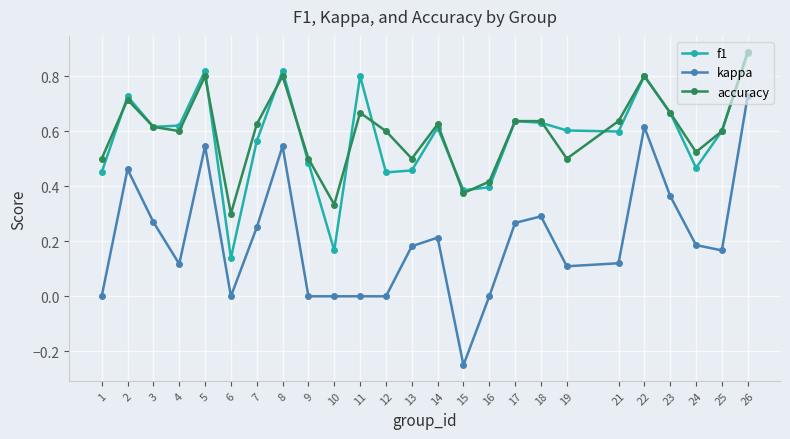

Which series has the largest total across all categories?

accuracy